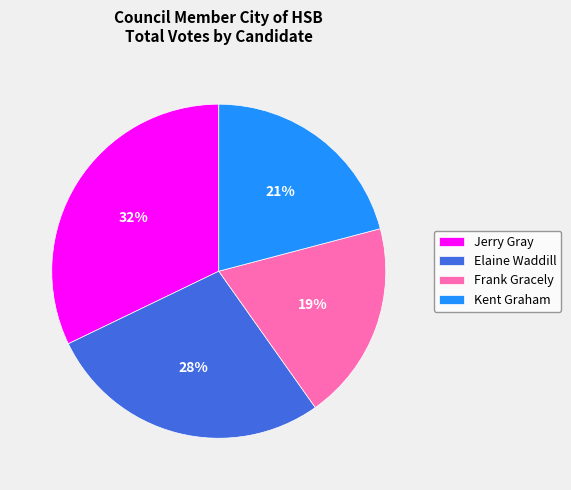

To the nearest percent, what is the difference between the Jerry Gray and Kent Graham slice percentages?

11%